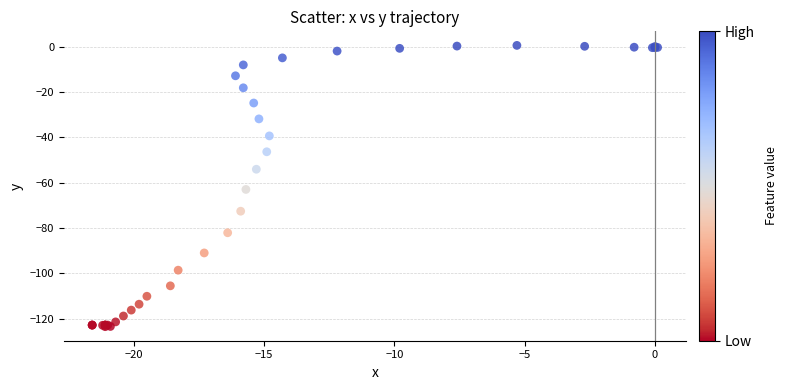

What Y value in the scatter plot is closest to -61?

-63.0